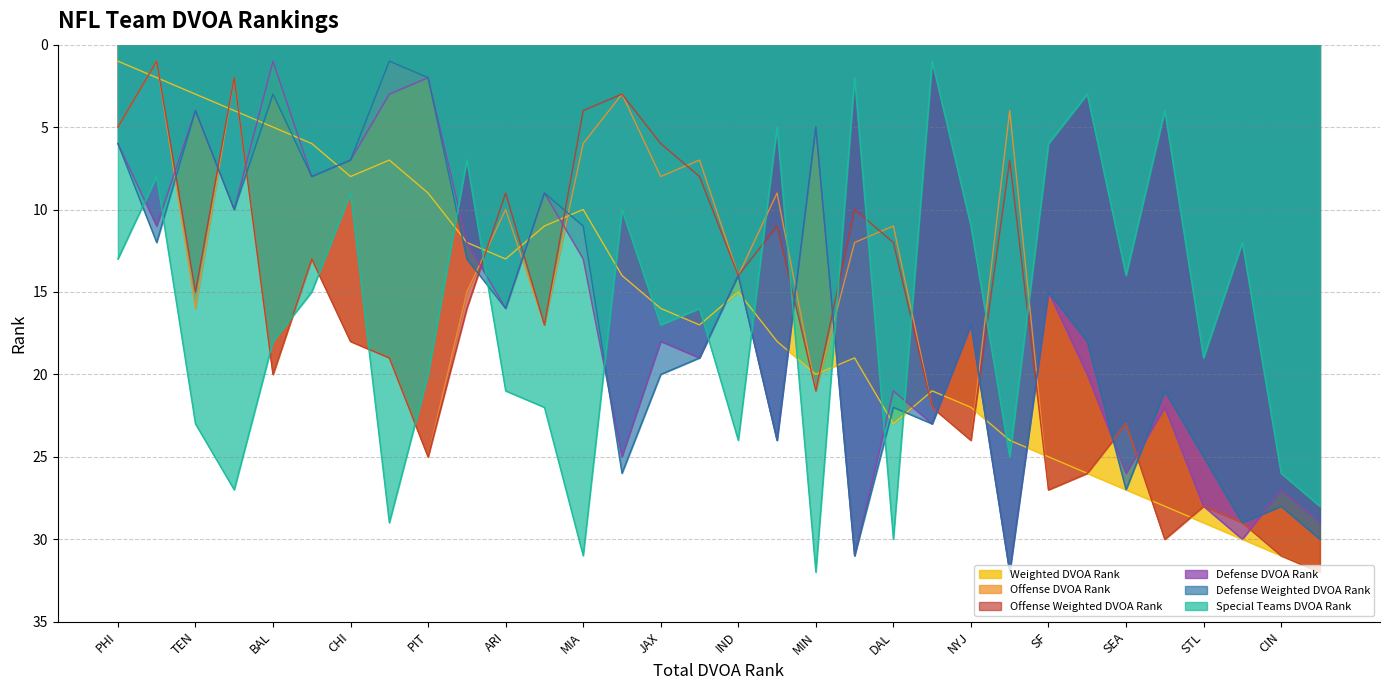

Rank the categories by Special Teams DVOA Rank value from highest to lowest.

MIN, MIA, DAL, TB, KC, WAS, CIN, DEN, IND, TEN, CAR, ARI, PIT, STL, BAL, JAX, NO, GB, SEA, PHI, DET, NYJ, SD, CHI, NYG, BUF, SF, ATL, OAK, CLE, HOU, NE